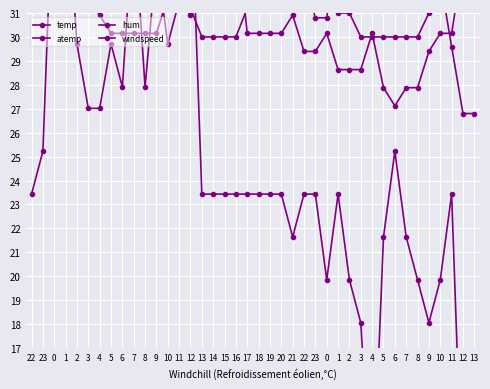

Which series ends up on top after the final intersection of windspeed and hum?

hum